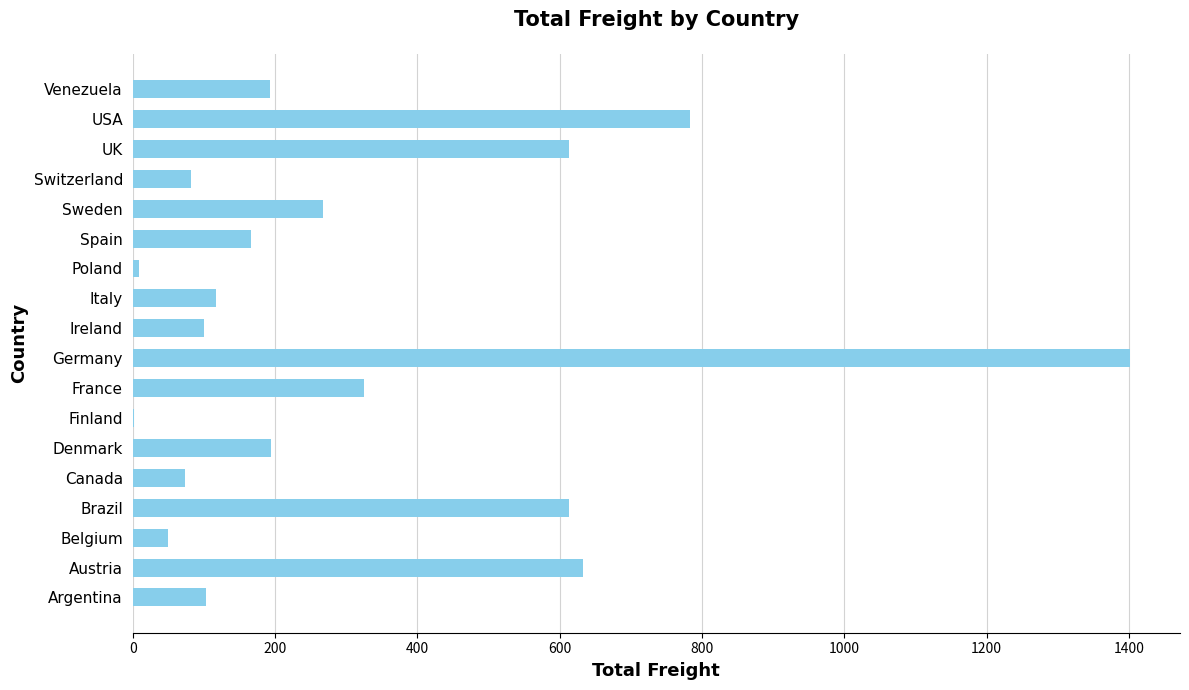

What is the greatest value displayed?

1401.5